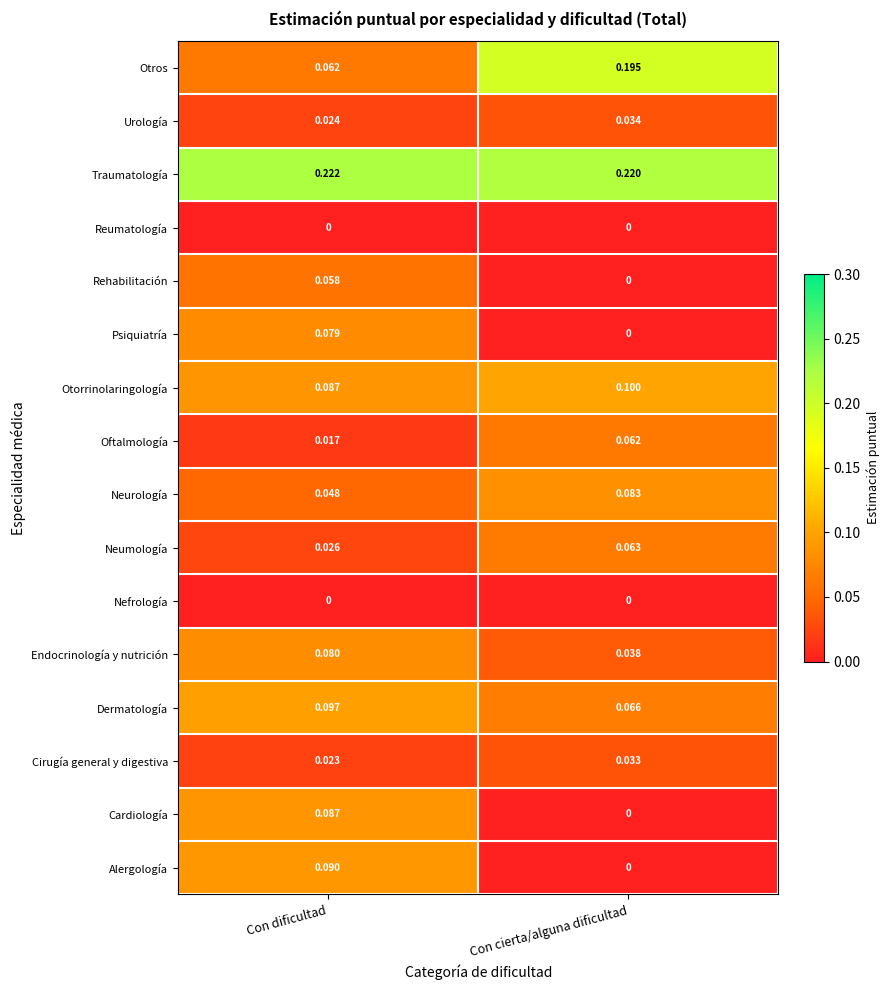

Where is Cirugía general y digestiva nearest to the value 0?

Con dificultad